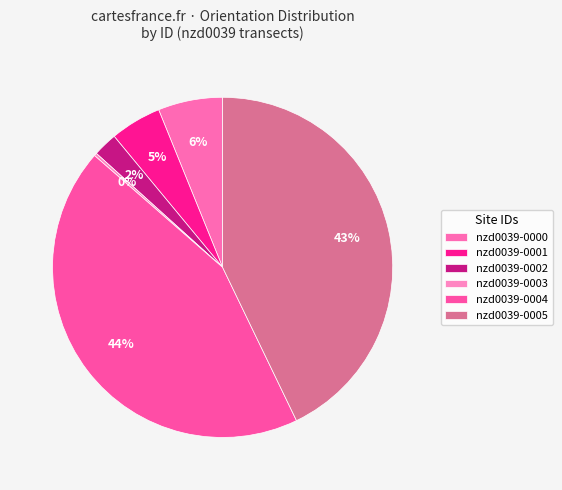

Combined, do nzd0039-0004 and nzd0039-0003 account for over 50%?

No